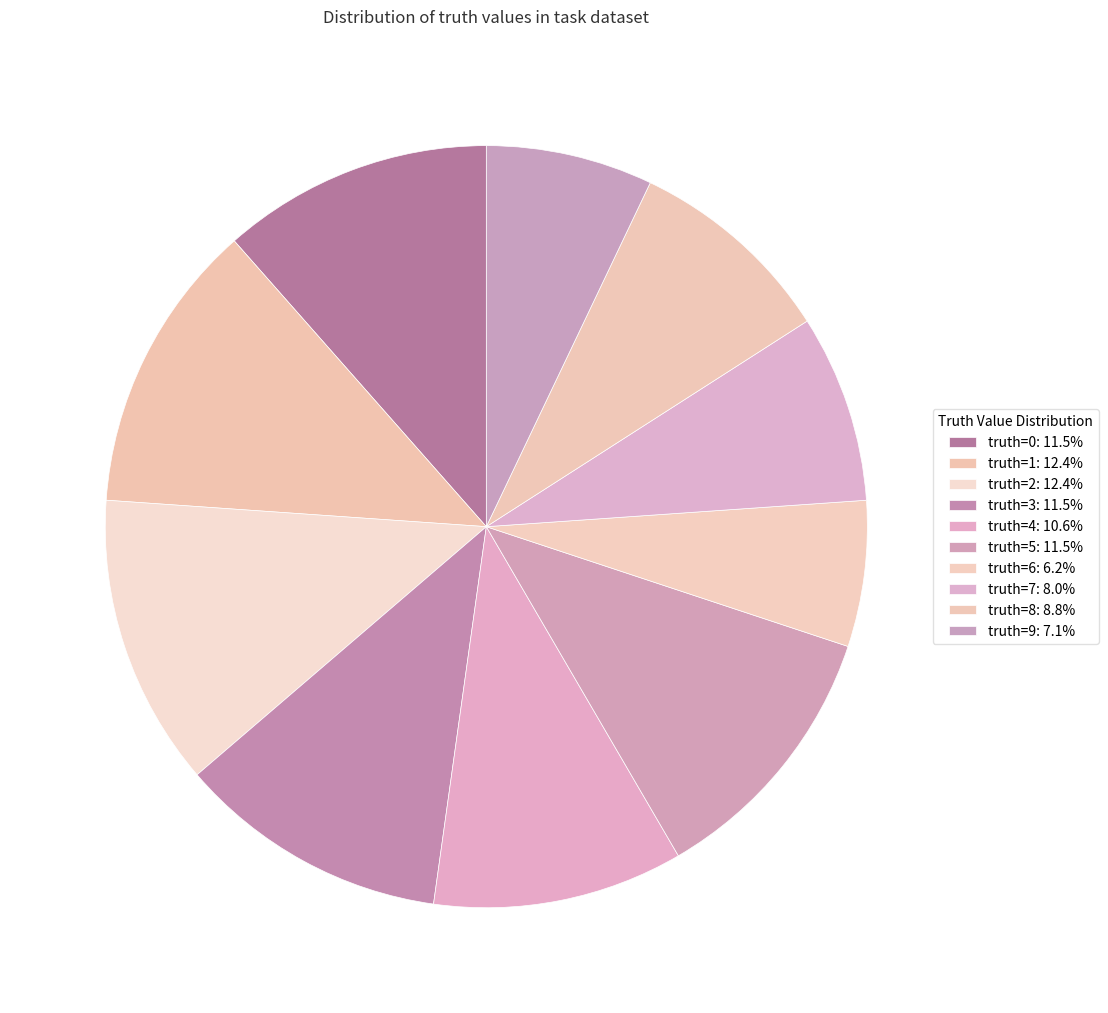

Which category has the smallest portion of the pie?

6